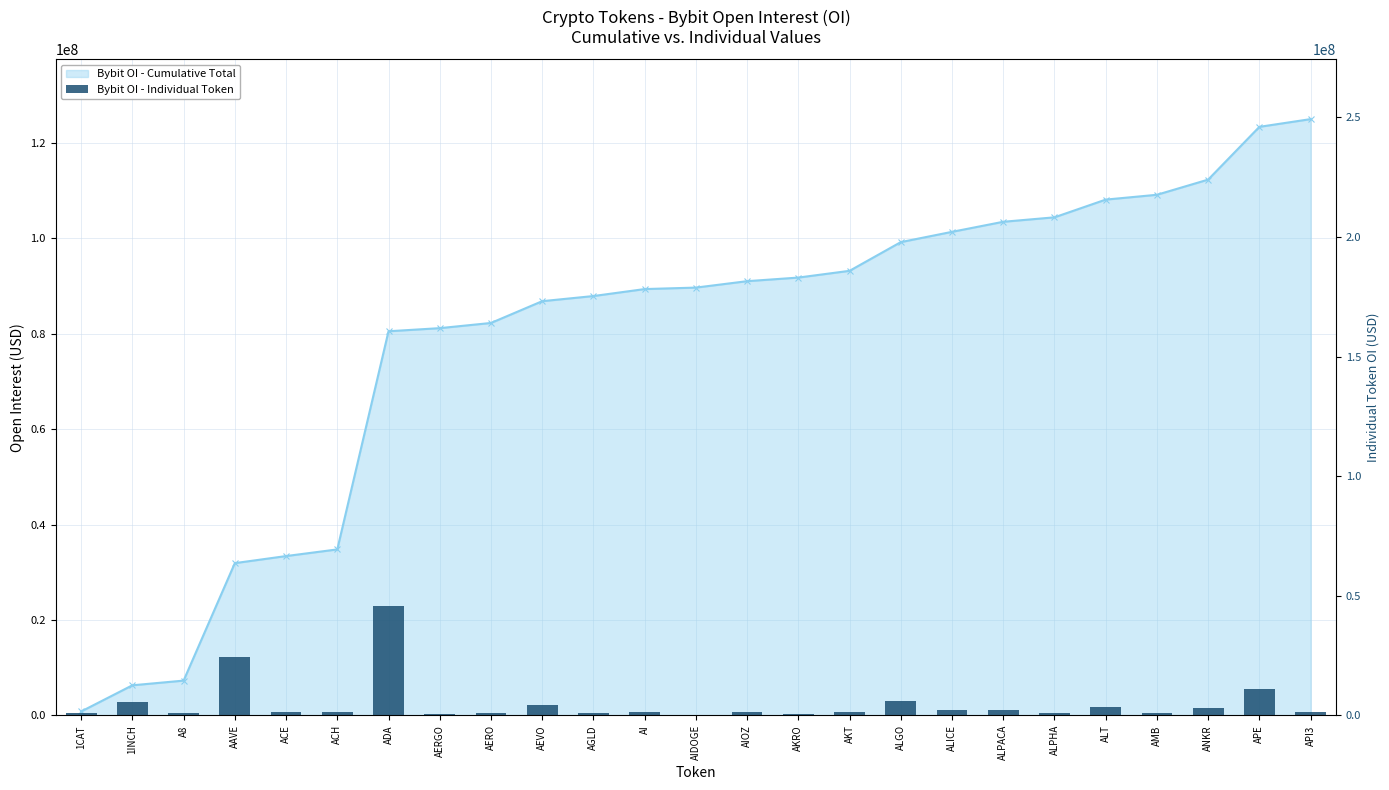

True or false: the data shows 1586157 at ALT.

False